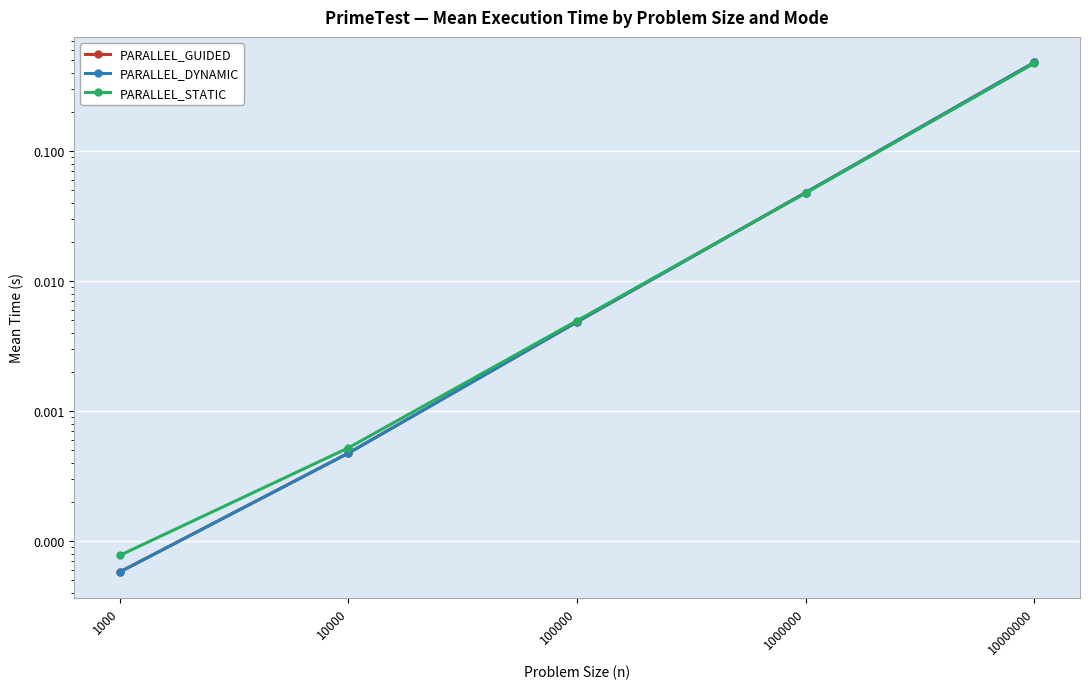

Between 10000 and 100000, which is larger?

100000